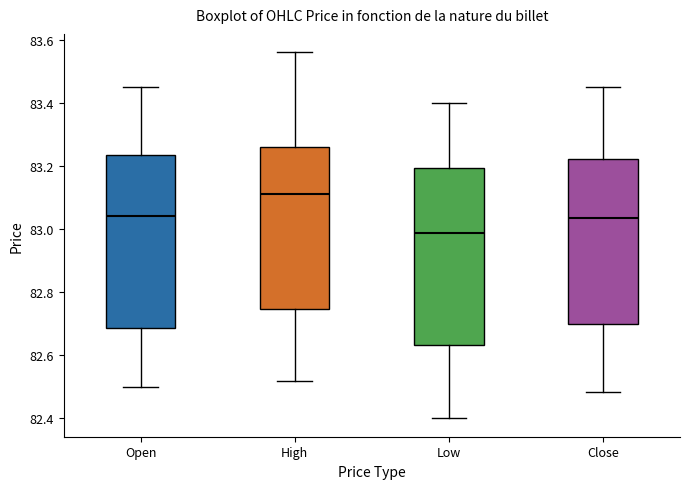

Reading left to right, read every box against the y-axis: the position of its median line, the range the box covers, and the ends of its whiskers. The values are not printed on the chart, so give them approximately, as read against the axis.

Open: median 83.04, box 82.68 to 83.24, whiskers 82.50 to 83.46
High: median 83.12, box 82.74 to 83.26, whiskers 82.52 to 83.56
Low: median 82.98, box 82.64 to 83.20, whiskers 82.40 to 83.40
Close: median 83.04, box 82.70 to 83.22, whiskers 82.48 to 83.46